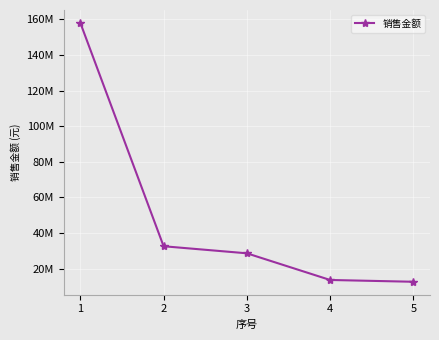

What is the approximate value at 4?

13600700.3